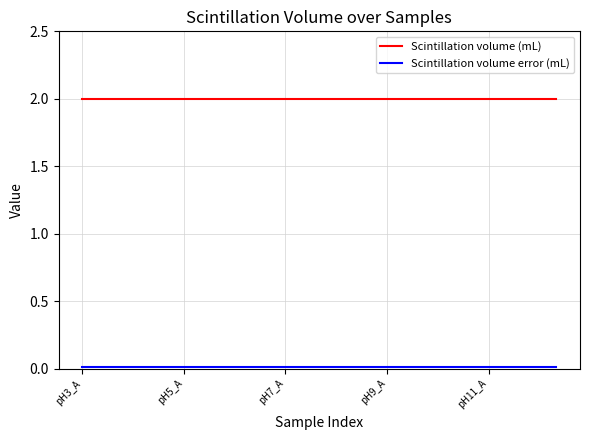

What is the minimum value for Scintillation volume (mL)?

2.0